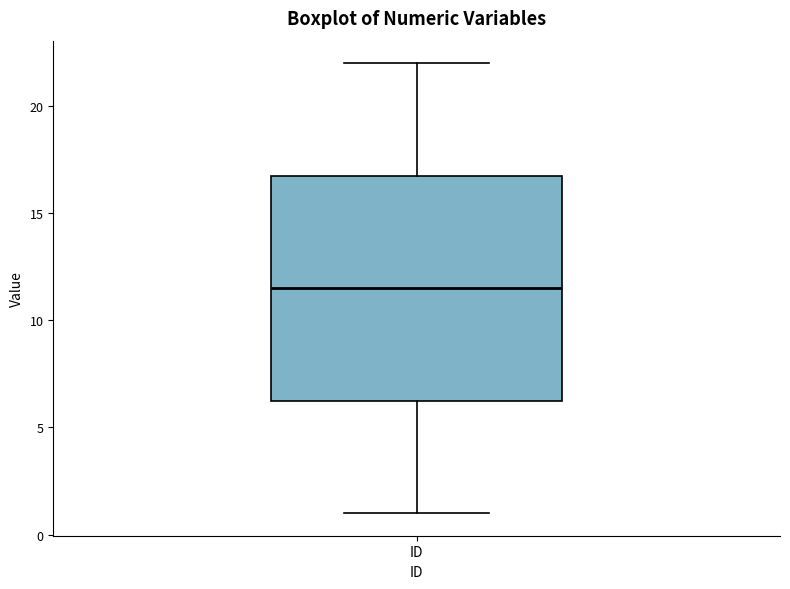

Where is the upper edge of the box for ID on the y-axis? The values are not printed on the chart, so give them approximately, as read against the axis.

17.0